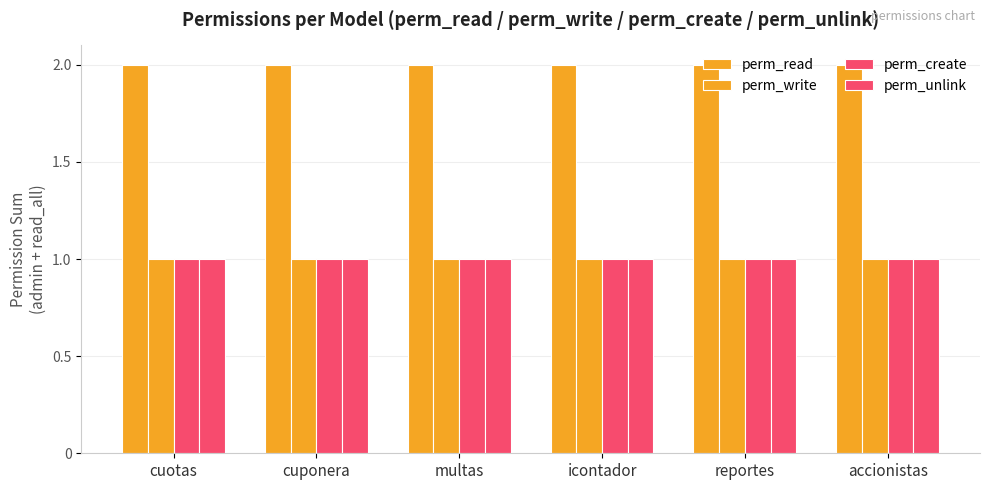

How many distinct data groups are displayed?

4